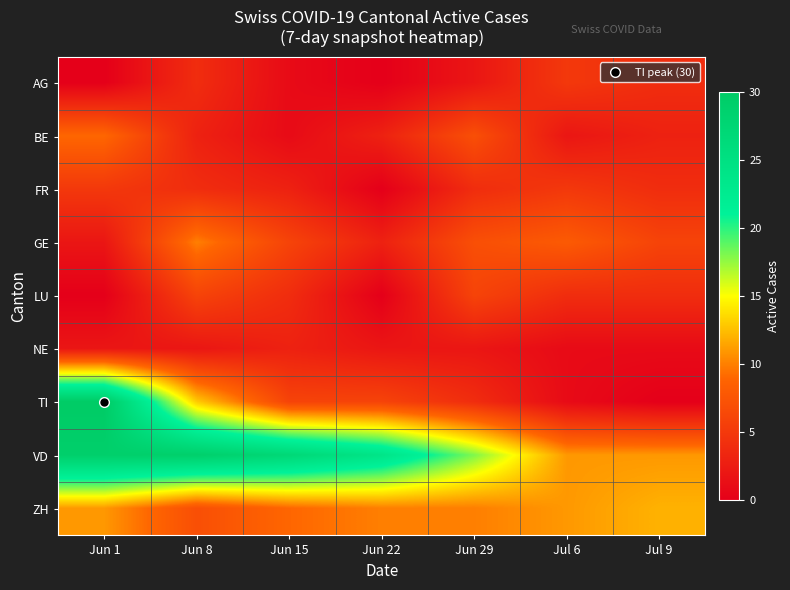

How many categories are shown in the chart?

7